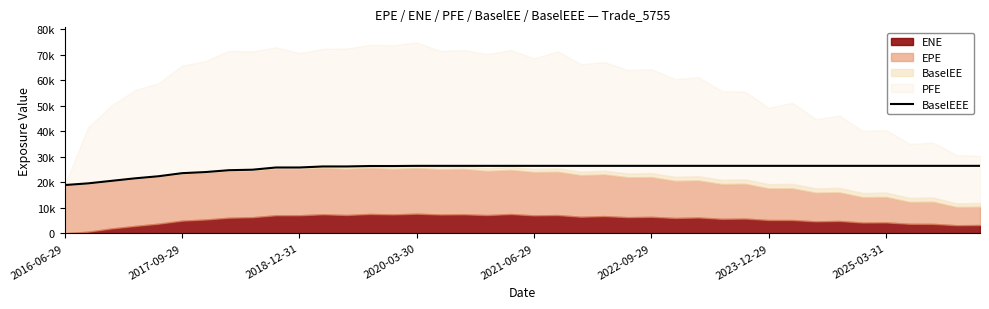

What position from the right is 2018-12-31?

30